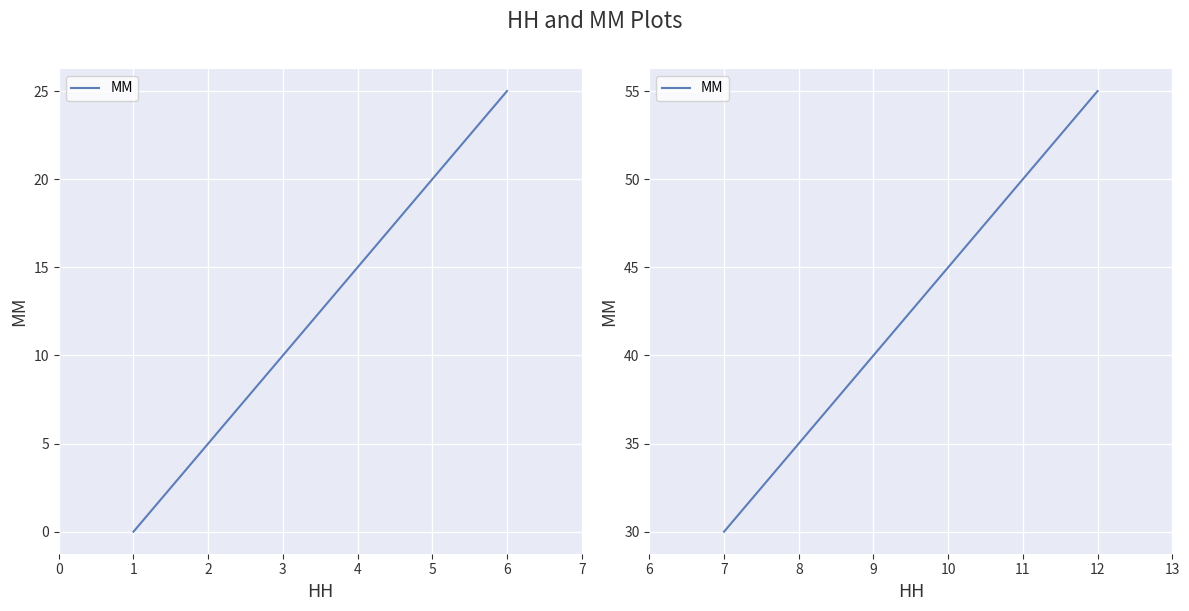

How many lines are shown in the chart?

1